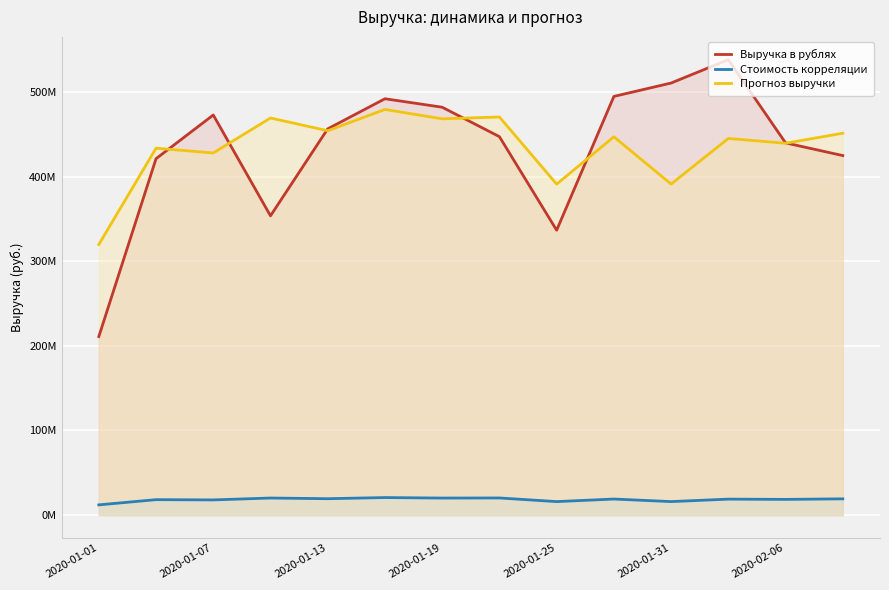

Which category has the lowest value across all series?

2020-01-01